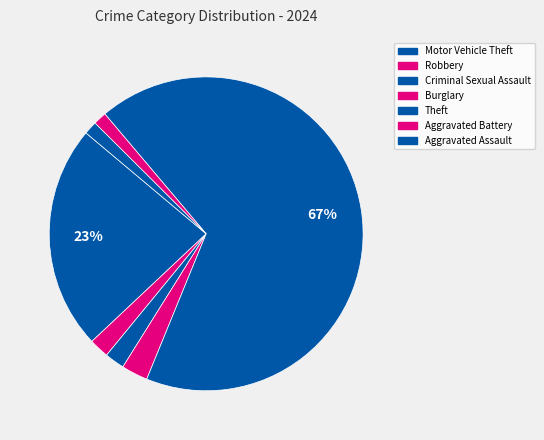

To the nearest percent, what is the difference between the Robbery and Aggravated Battery slice percentages?

1%